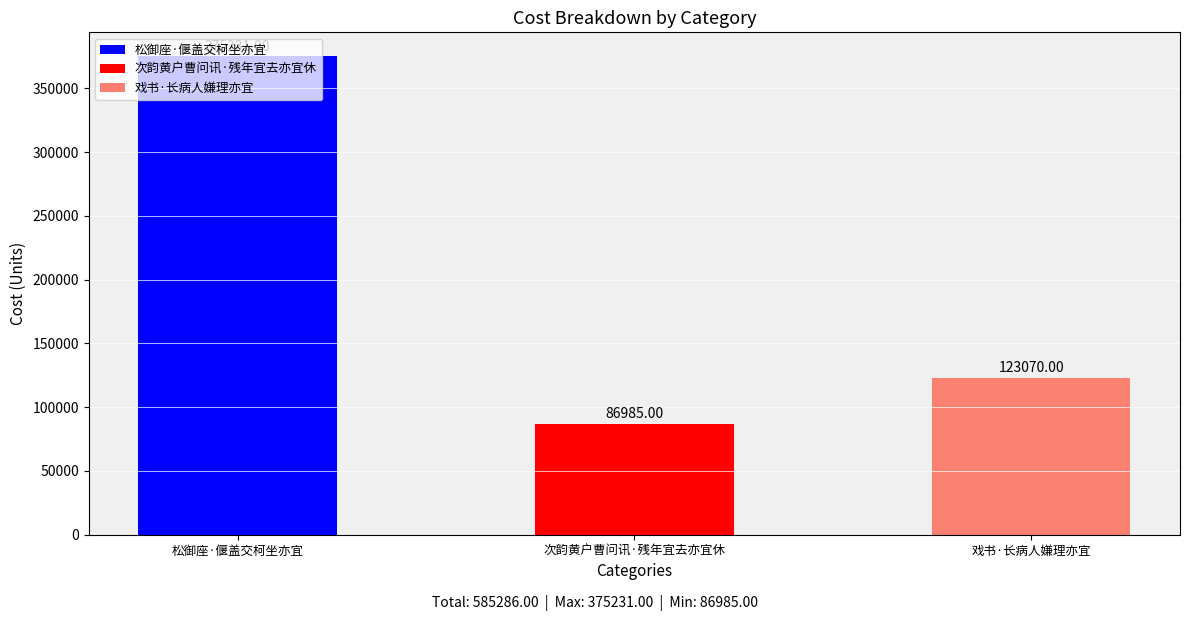

At which label does the data first exceed 123070?

松御座·偃盖交柯坐亦宜